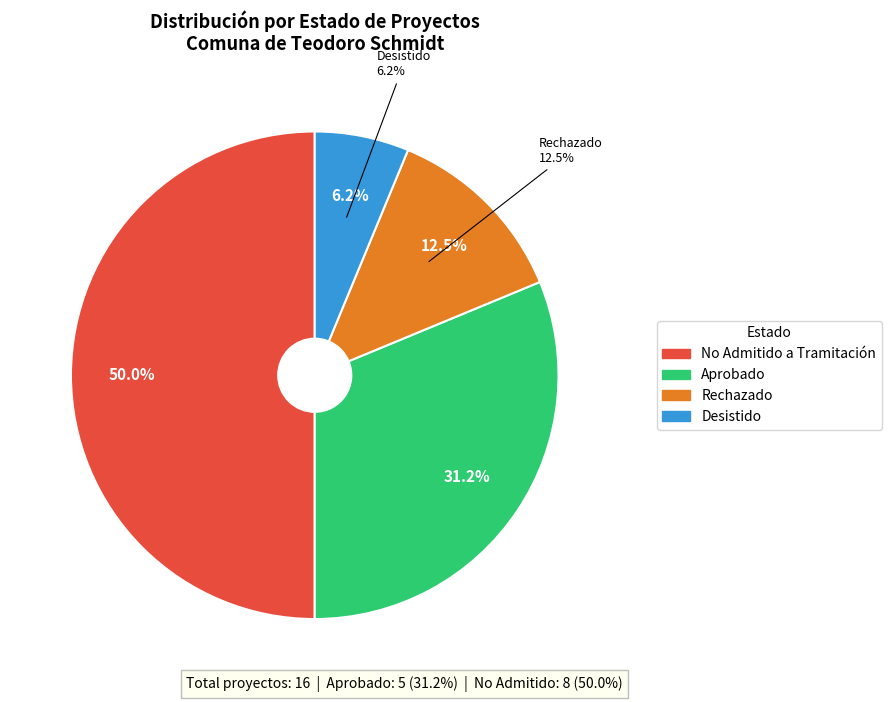

Combined, do No Admitido a Tramitación and Aprobado account for over 50%?

Yes